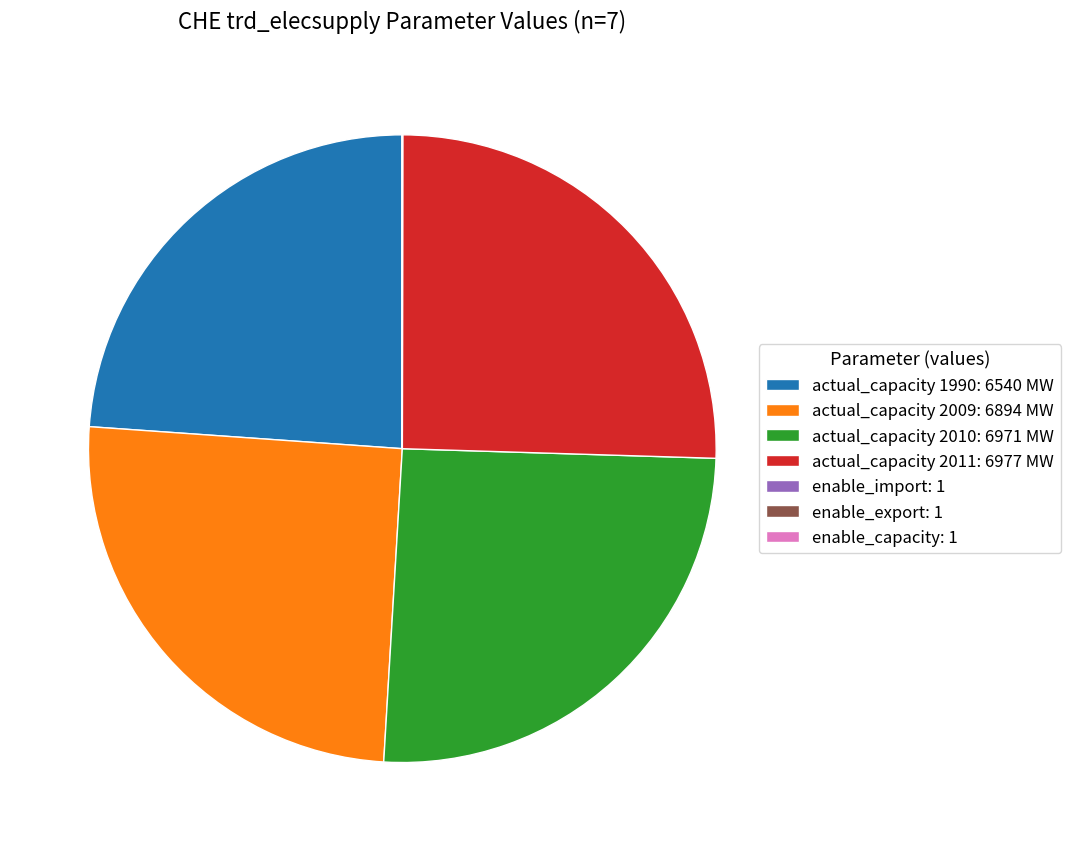

True or false: actual_capacity 2010: 6971 MW accounts for 32% of the total.

False